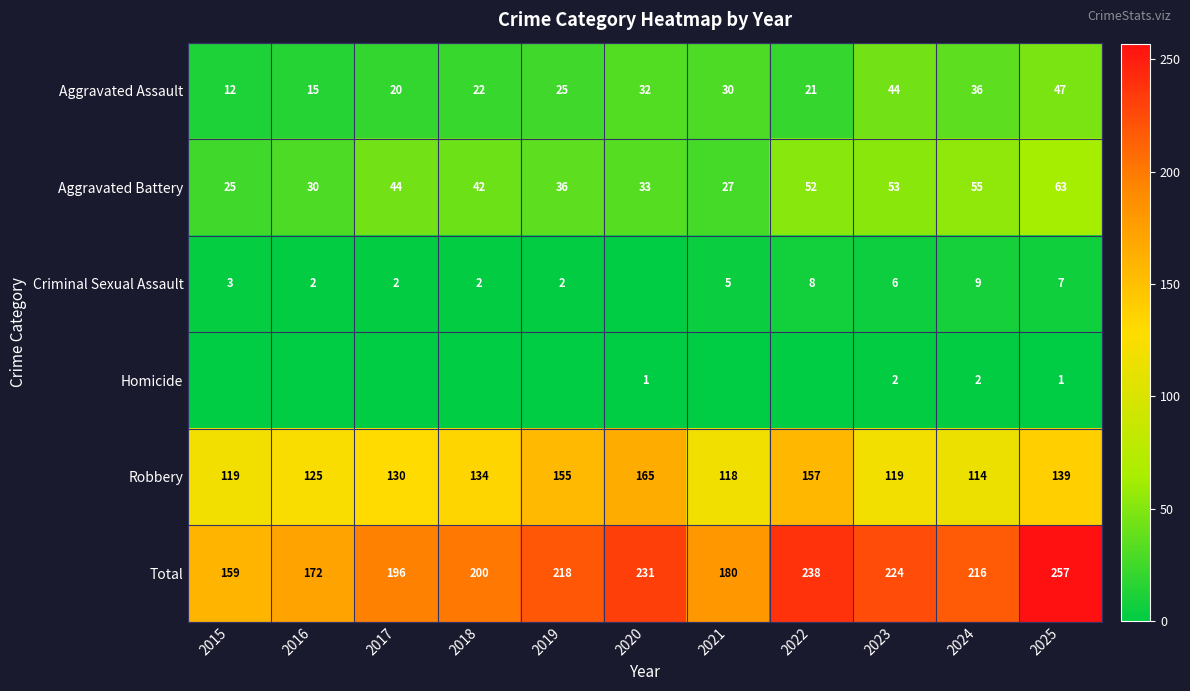

How many data points in Robbery are less than 130?

5